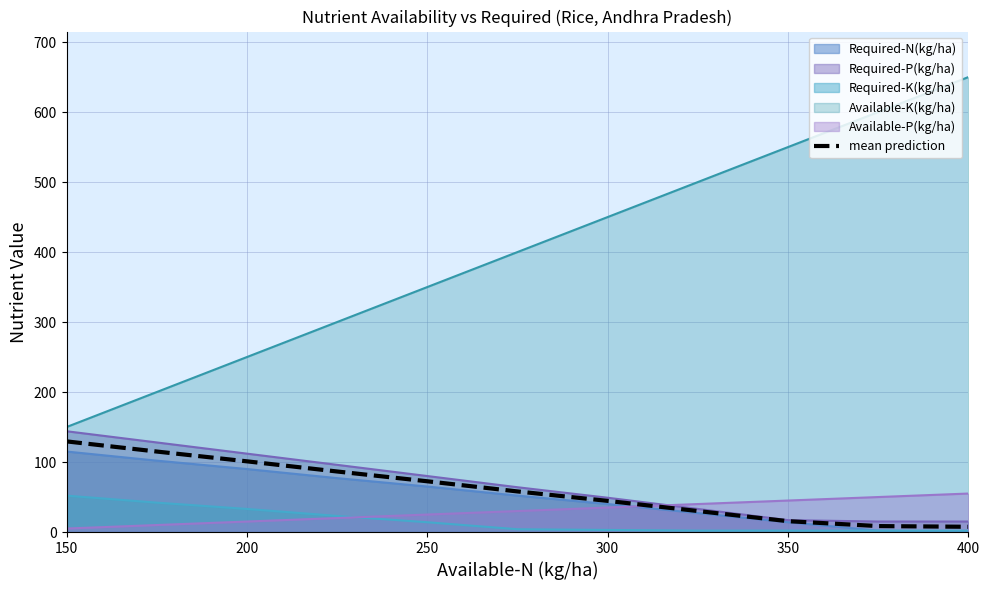

How many lines are shown in the chart?

6